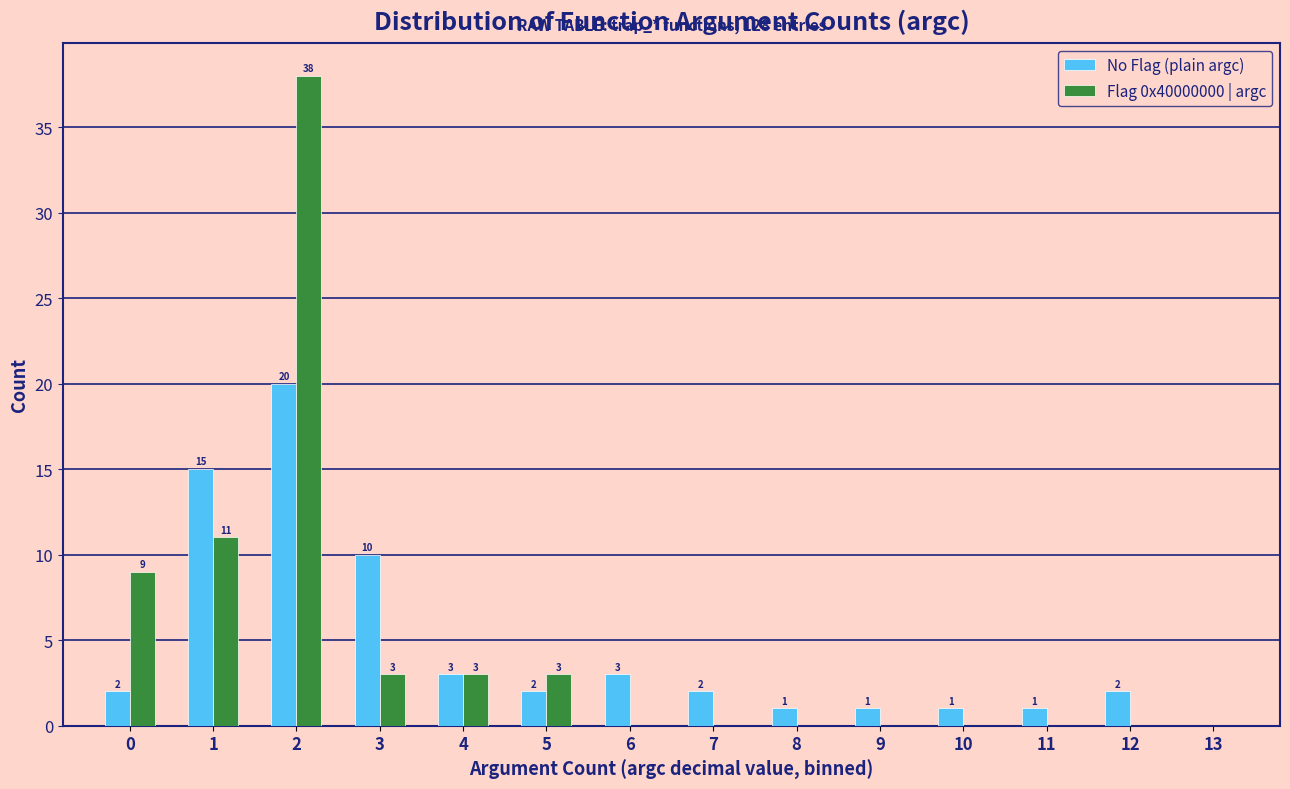

In the Flag 0x40000000 | argc series, which range on the x-axis has the tallest bar?

1.5 to 2.5